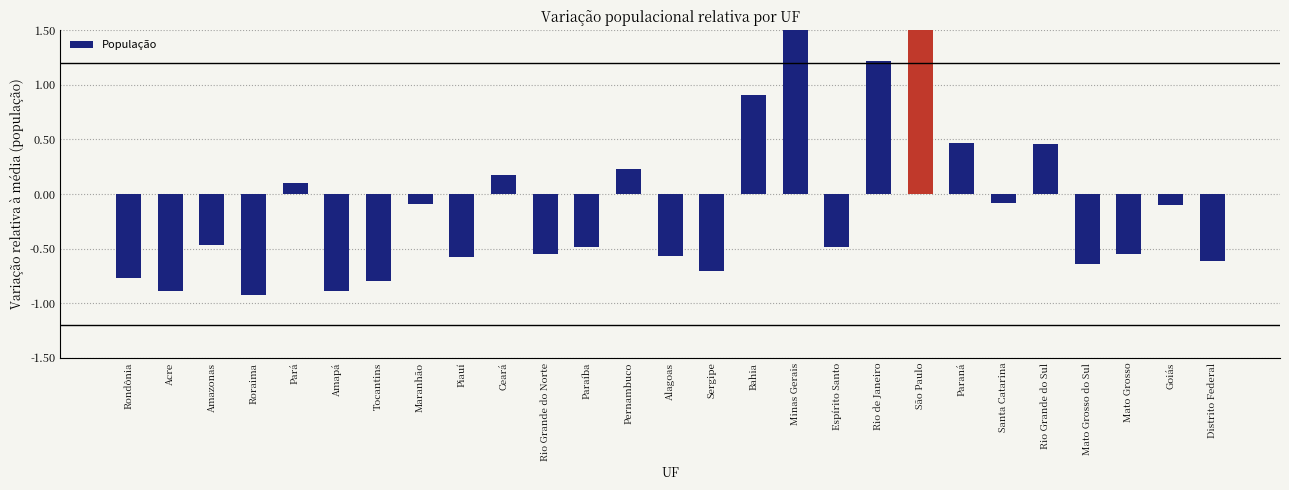

Does the chart contain any negative values?

Yes